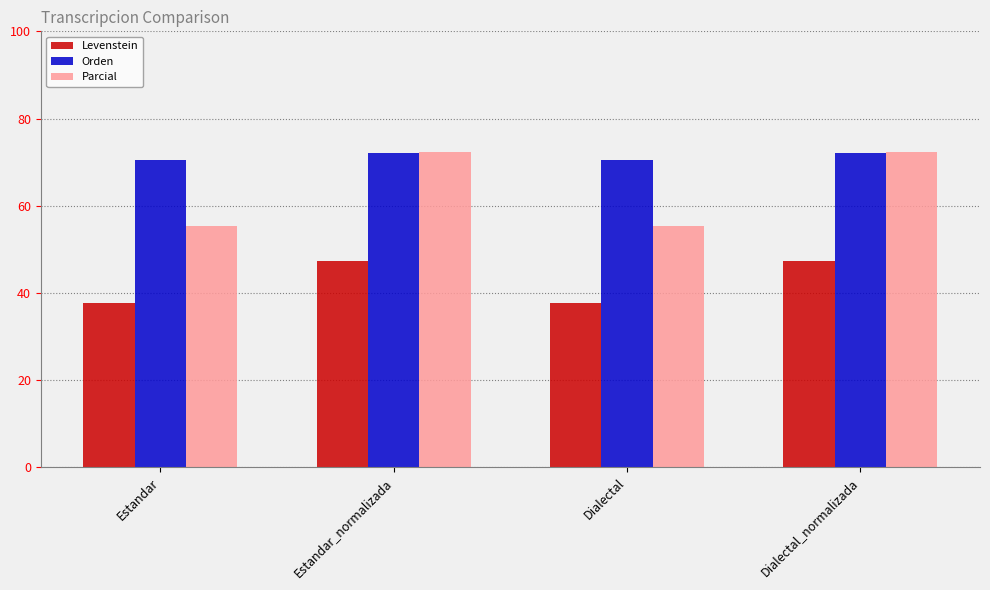

What is the sum of all Orden values?

285.2